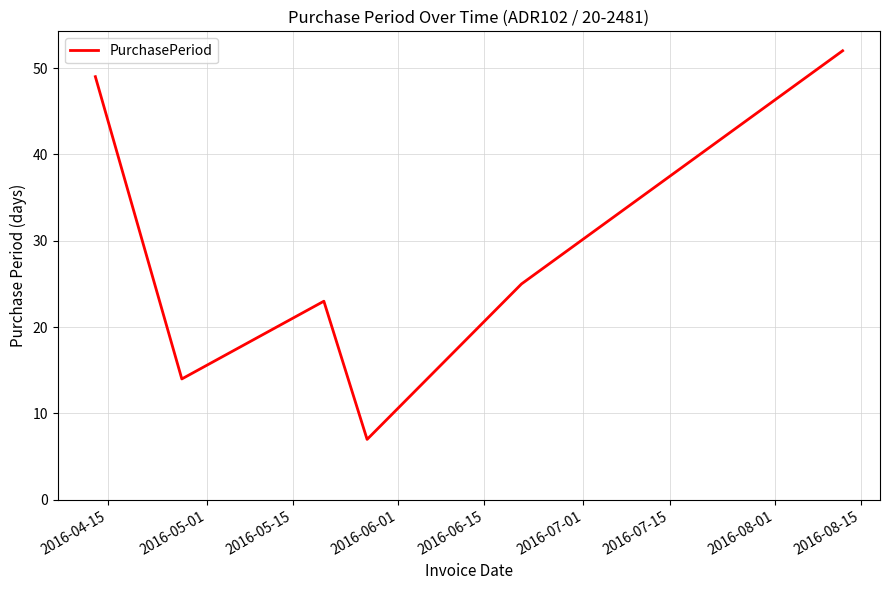

What is the average value?

28